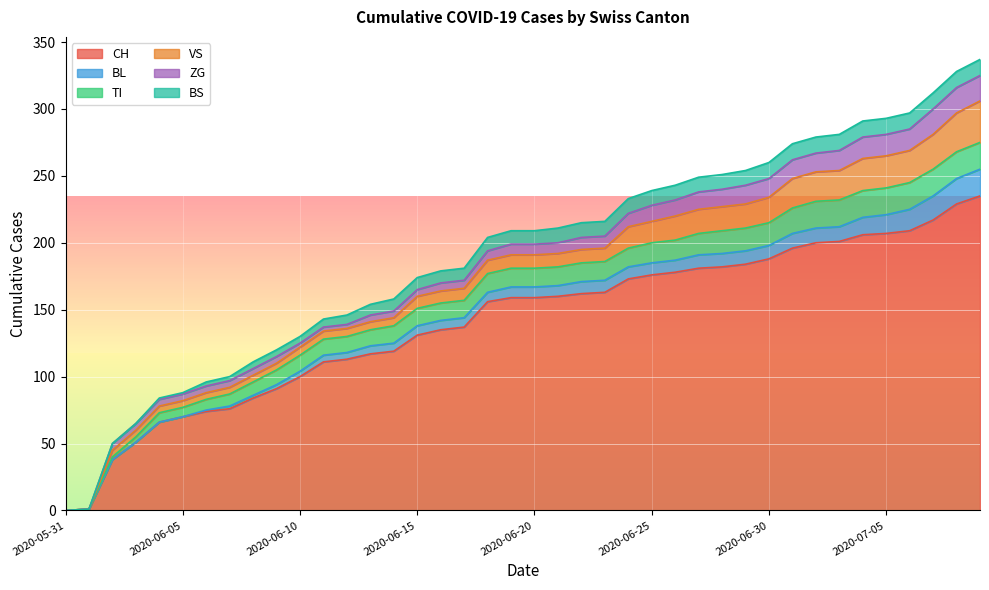

How many lines are shown in the chart?

6